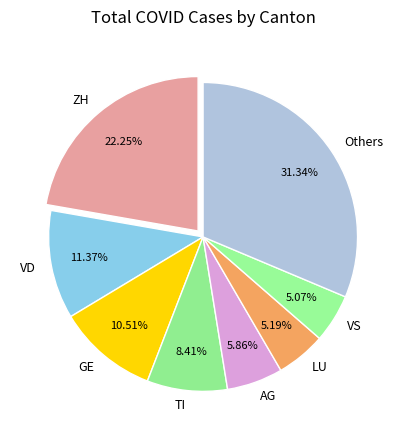

To the nearest percent, what is the difference between the largest and smallest slice percentages?

26%